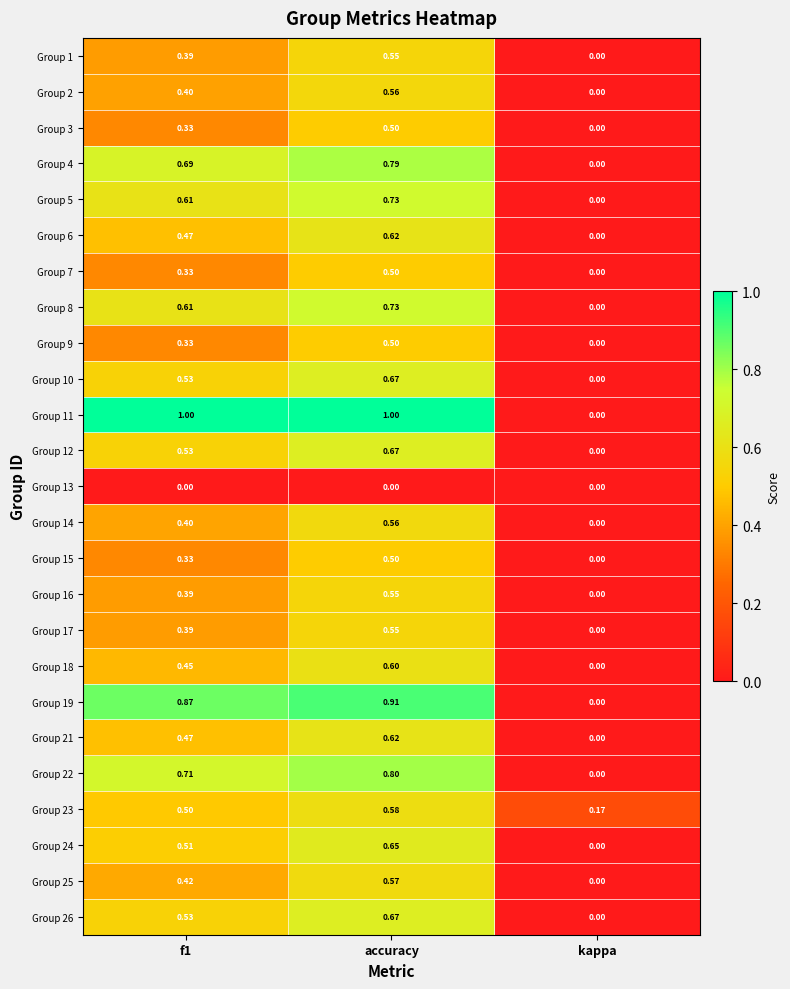

Which category has the lowest value in the Group 19 series?

kappa